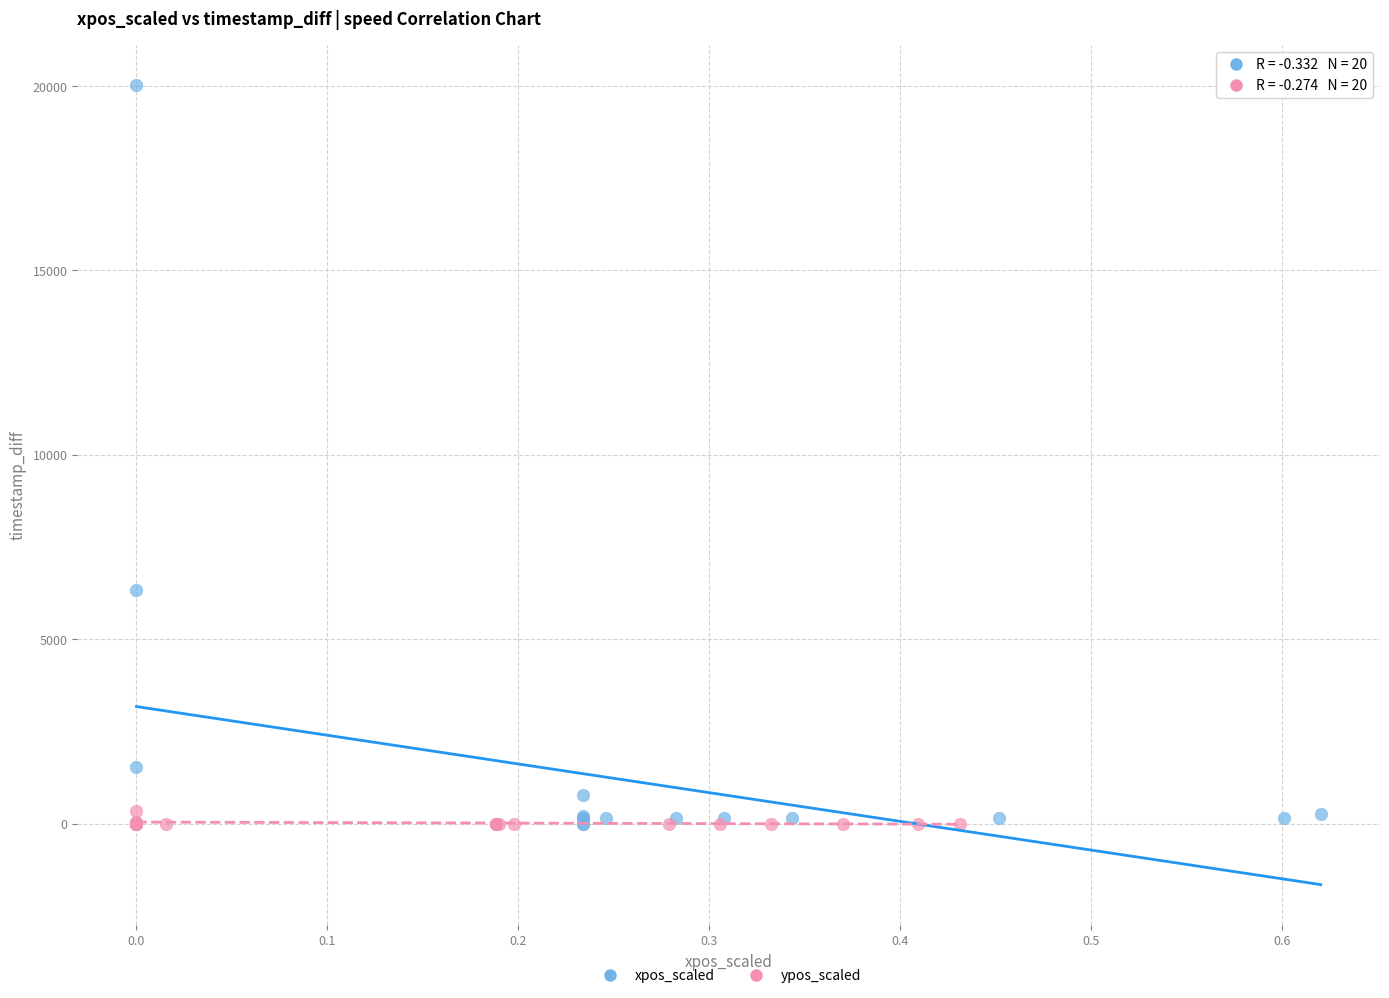

Which series reaches the maximum Y coordinate?

xpos_scaled